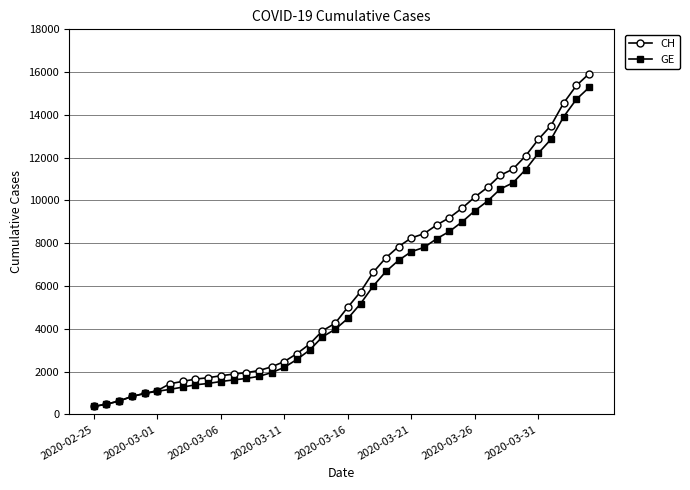

Which series has the largest range (max minus min)?

CH